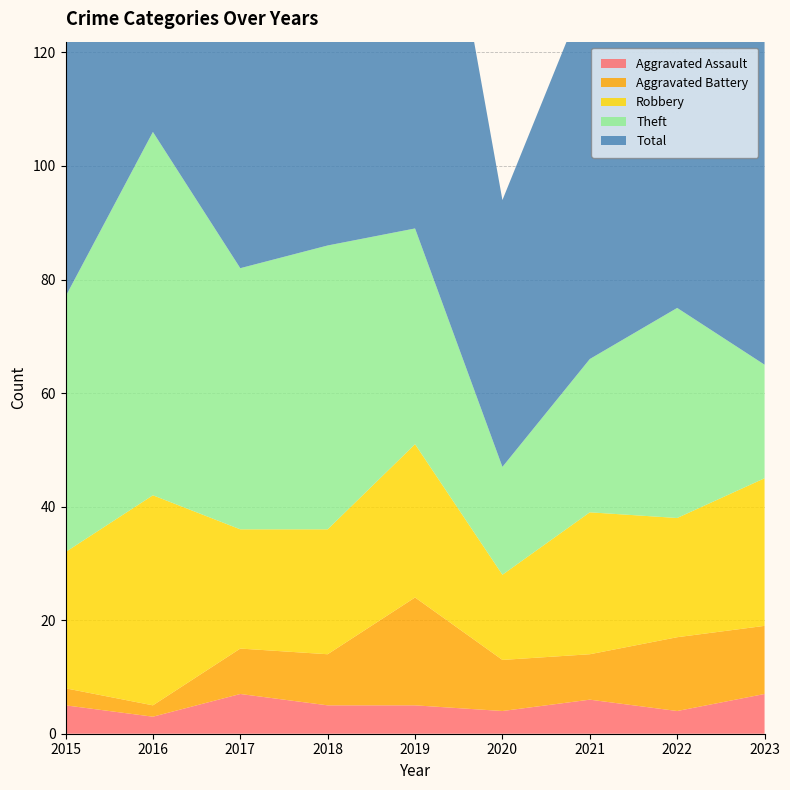

List the labels in order of Aggravated Battery value, largest first.

2019, 2022, 2023, 2018, 2020, 2017, 2021, 2015, 2016